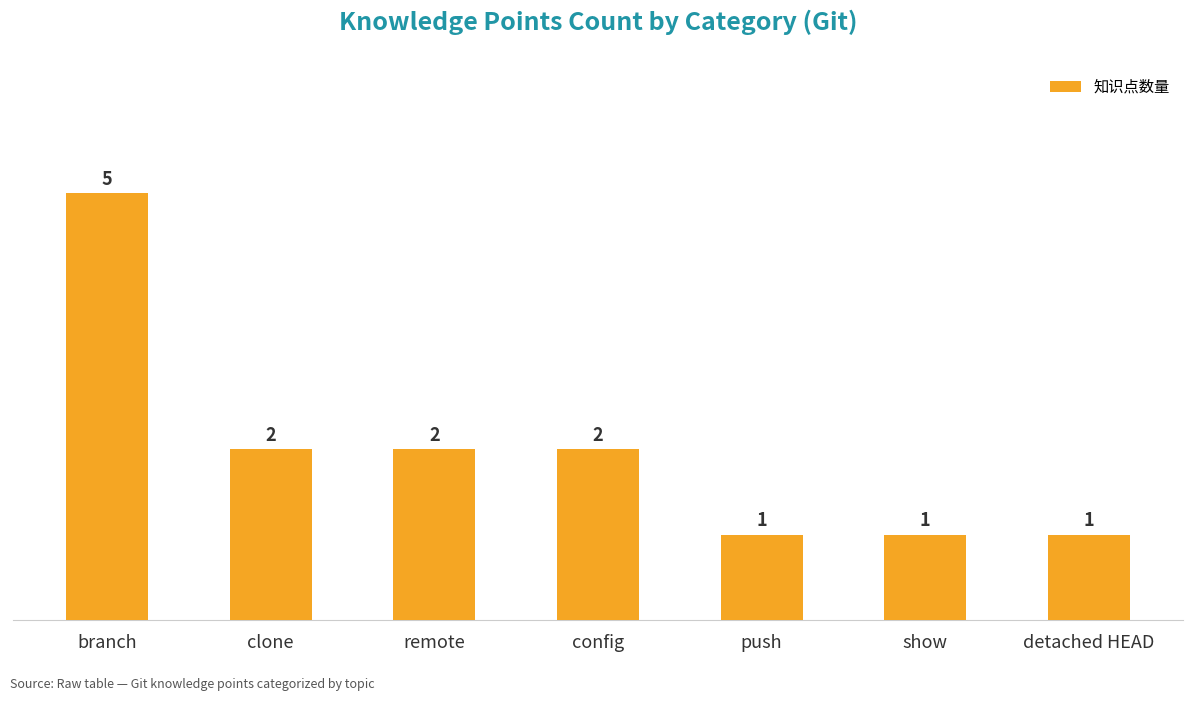

Which label corresponds to the largest value in the chart?

branch